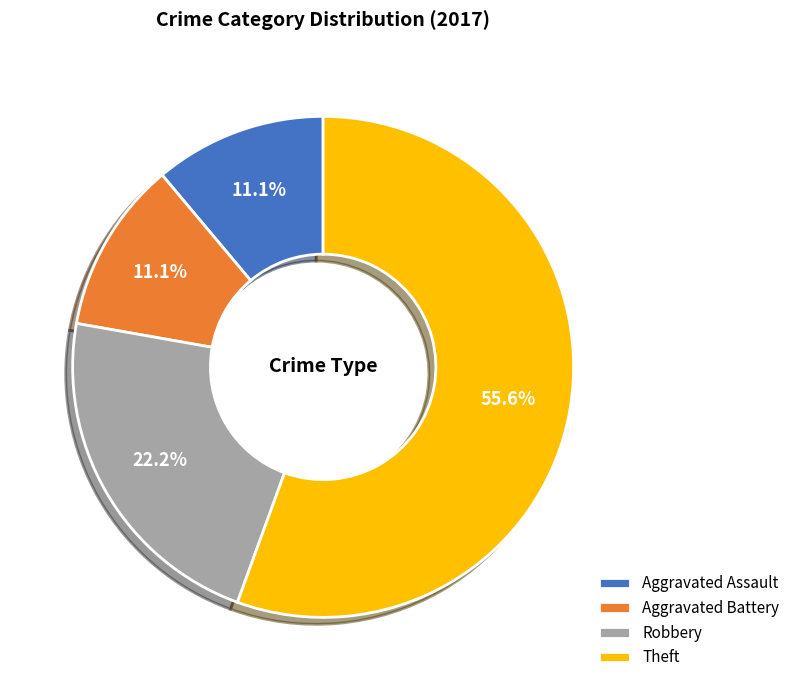

The Theft slice represents 56% of the pie. True or false?

True